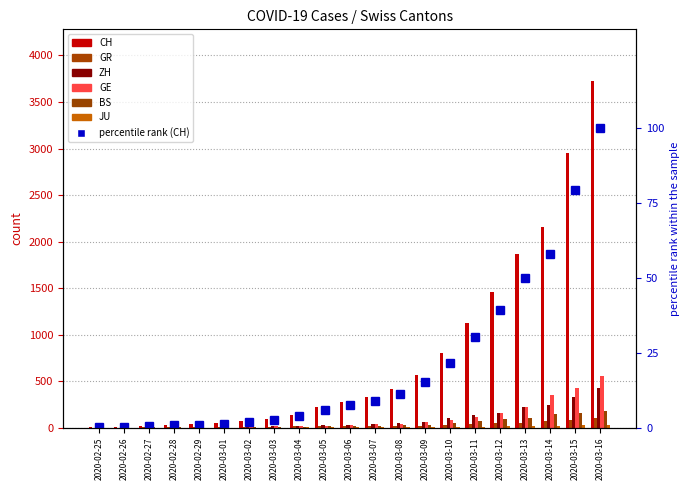

What is the difference between the maximum and minimum values in the GE series?

551